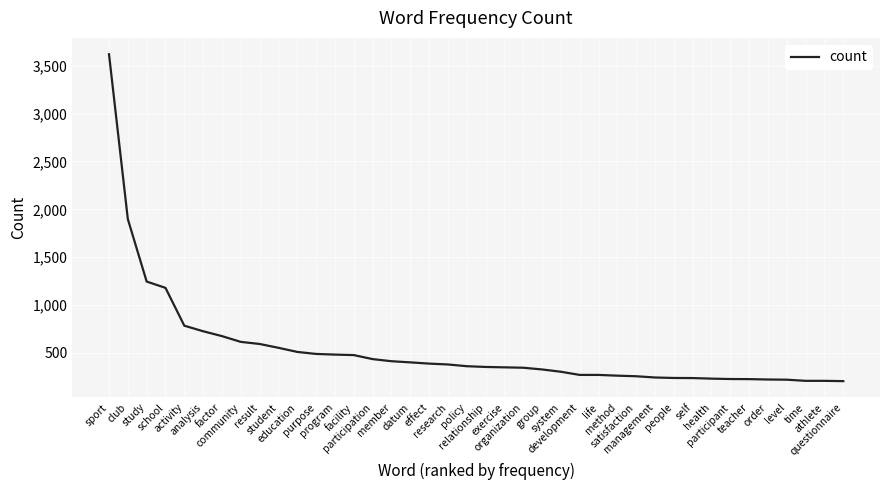

At which label is the value closest to 1913?

club